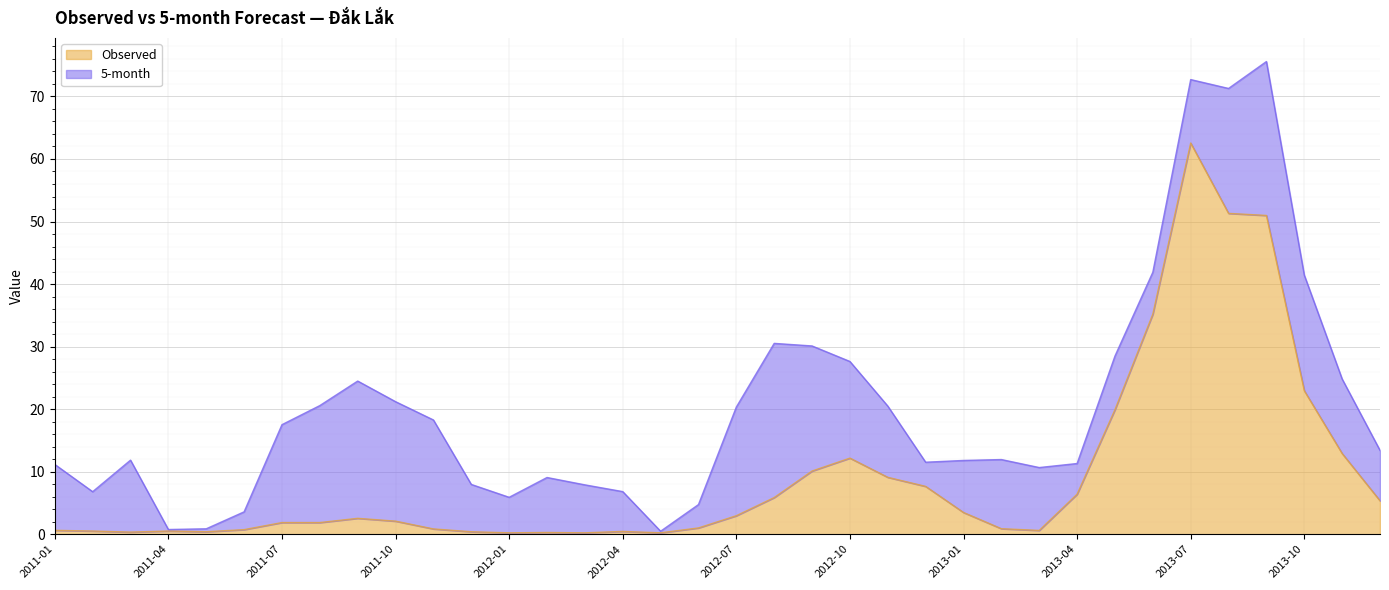

Rank the categories by value from highest to lowest.

2013-07, 2013-08, 2013-09, 2013-06, 2013-10, 2013-05, 2013-11, 2012-10, 2012-09, 2012-11, 2012-12, 2013-04, 2012-08, 2013-12, 2013-01, 2012-07, 2011-09, 2011-10, 2011-07, 2011-08, 2012-06, 2013-02, 2011-11, 2011-06, 2011-01, 2013-03, 2011-02, 2011-04, 2012-04, 2011-05, 2011-12, 2011-03, 2012-02, 2012-01, 2012-03, 2012-05